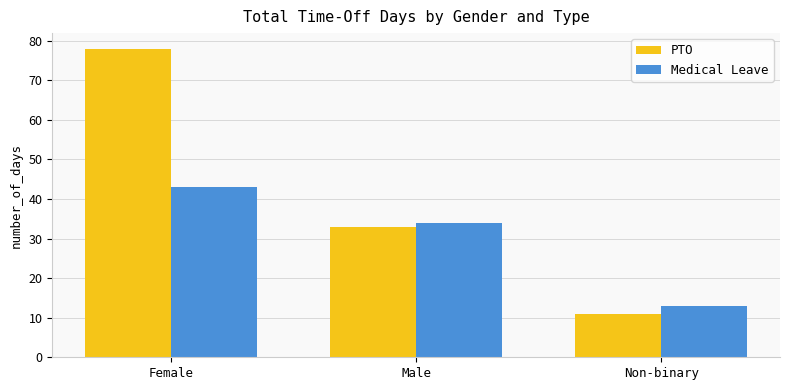

Is it true that Medical Leave equals 60 at Female?

False